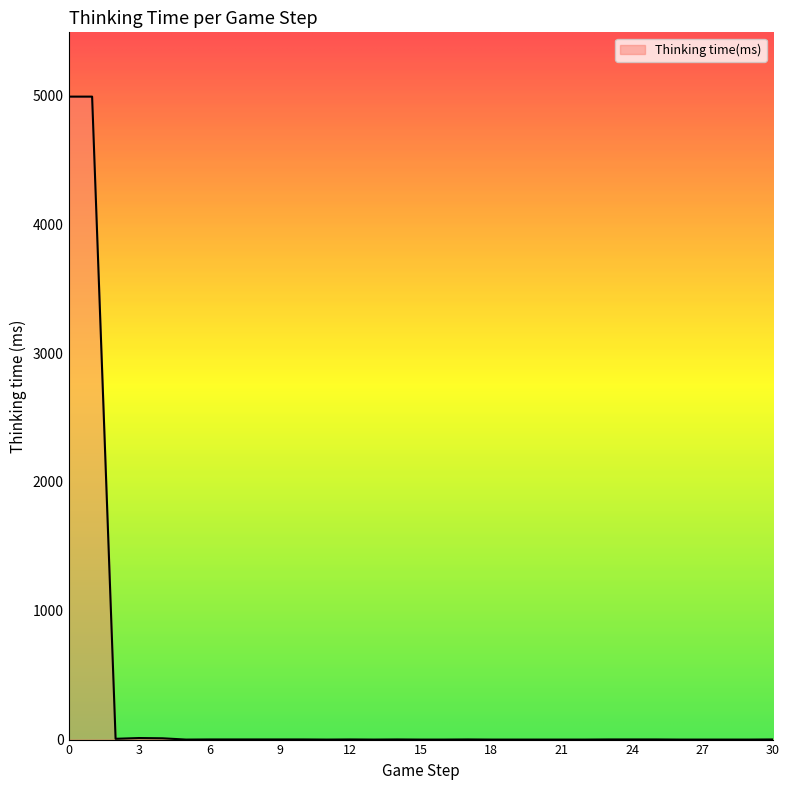

How many values are below 1?

14